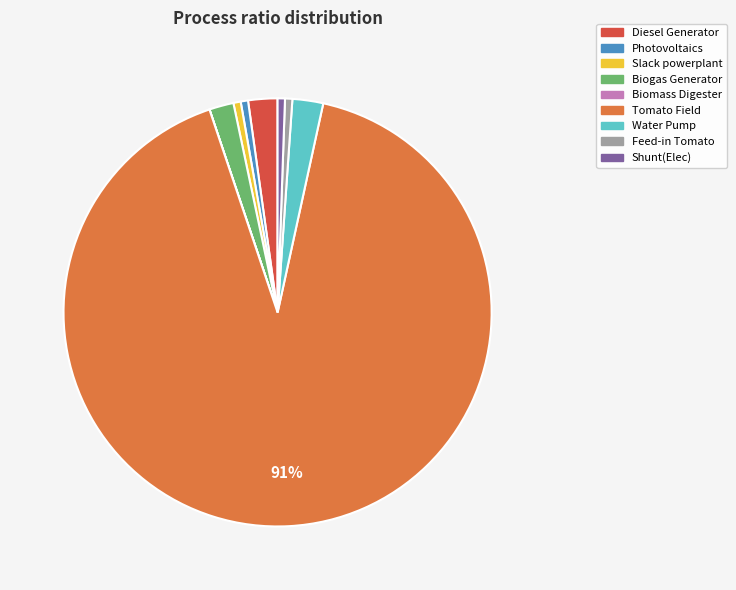

Is there a majority slice in this chart?

Yes